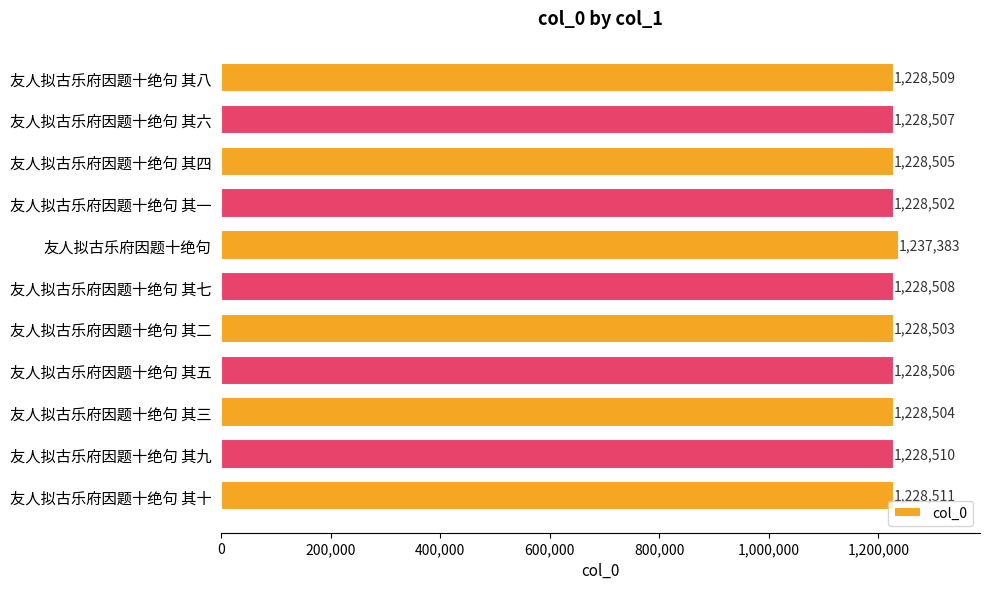

At which label is the value closest to 1232942?

友人拟古乐府因题十绝句 其十